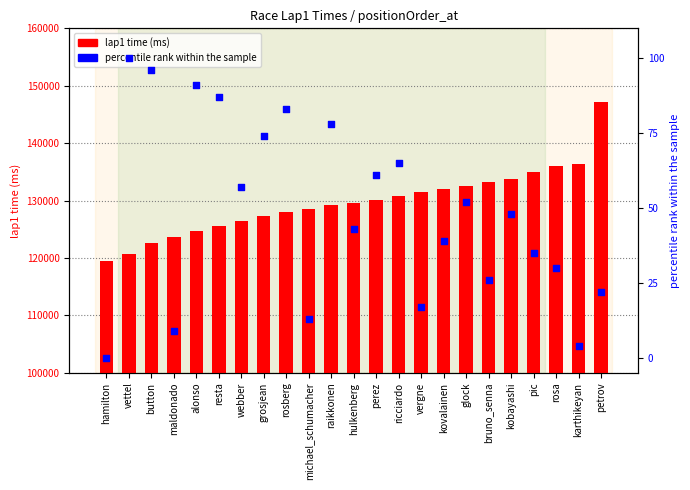

Which series reaches the minimum Y coordinate?

percentile rank